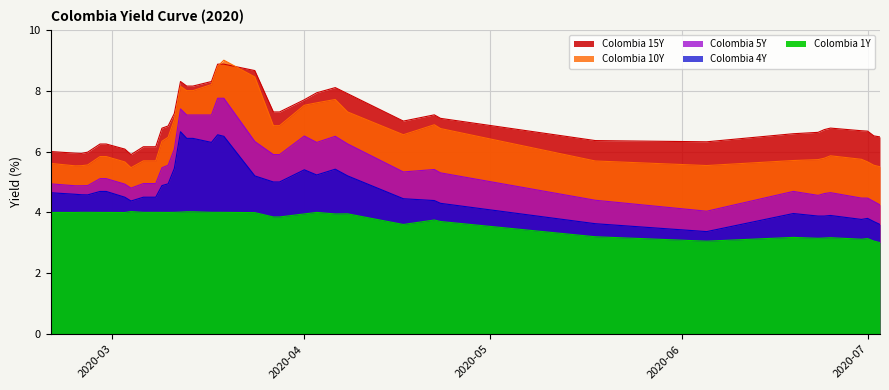

What position from the left is 2020-06-24?

35